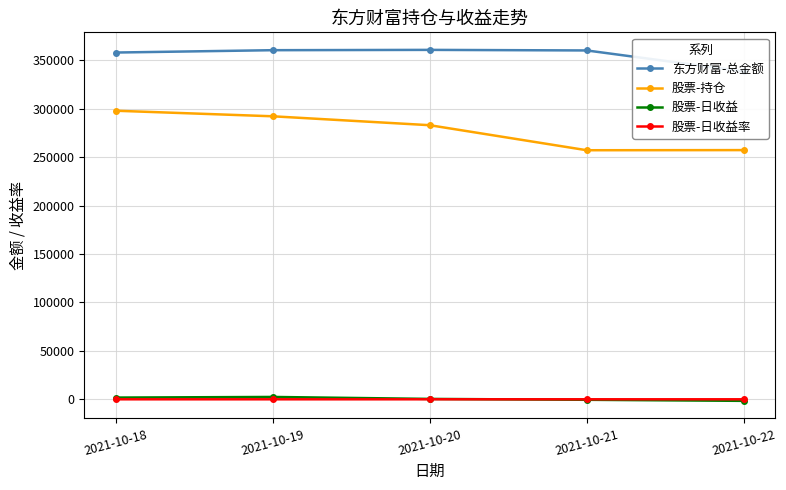

What is the difference between the maximum and minimum values in the 股票-日收益 series?

4037.0